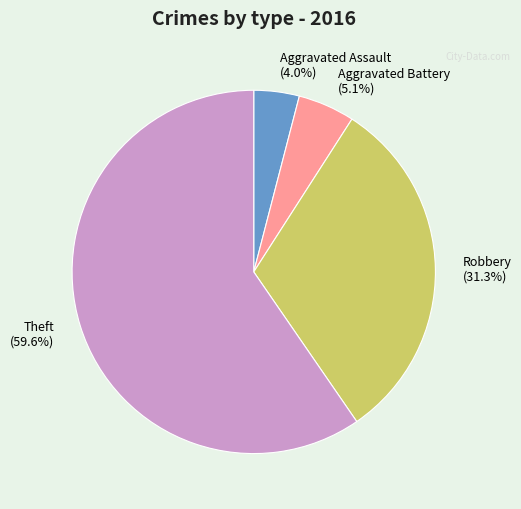

Between Robbery and Theft, which is larger?

Theft